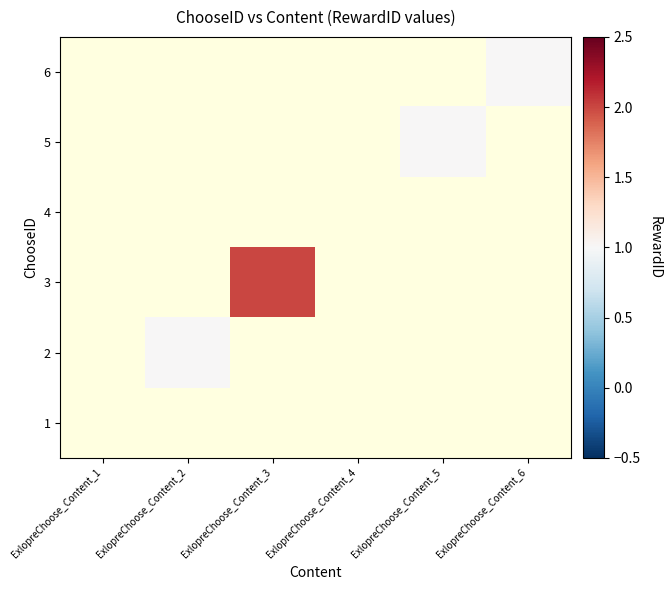

What is the smallest value displayed?

1.0